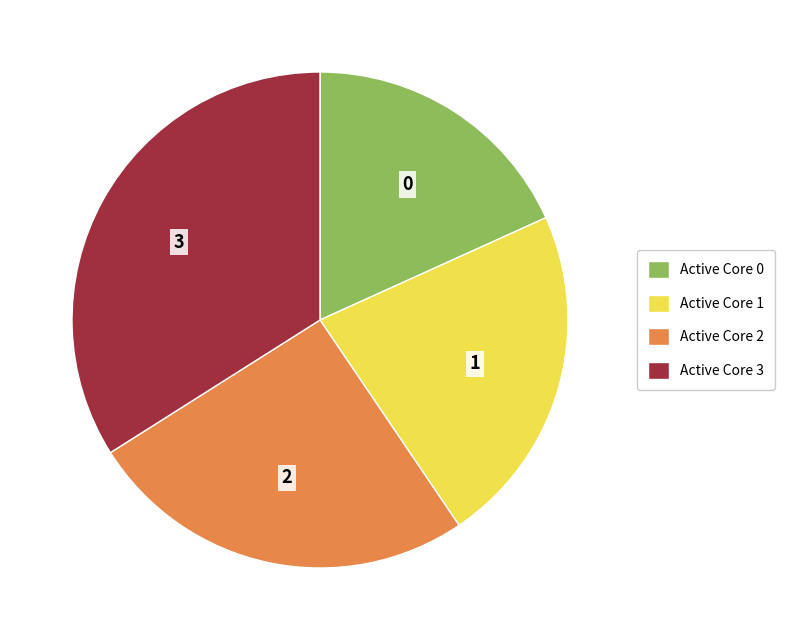

Rank the categories by value from highest to lowest.

Active Core 3, Active Core 2, Active Core 1, Active Core 0